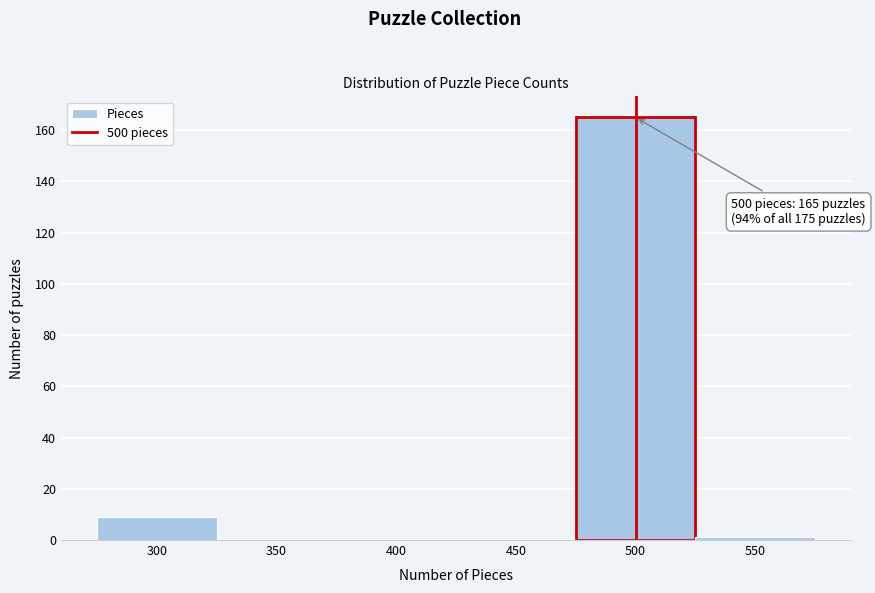

Which range on the x-axis has the tallest bar?

475 to 525